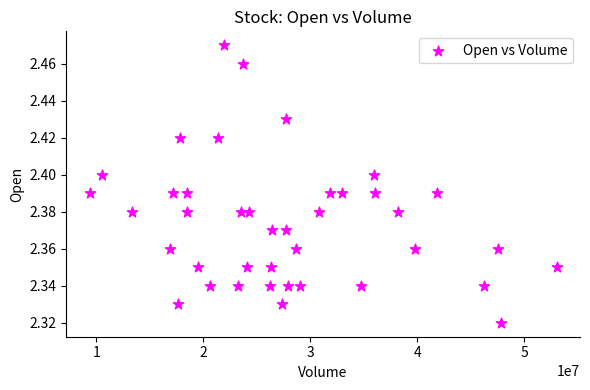

What is the range of X values (max minus min)?

43628800.0